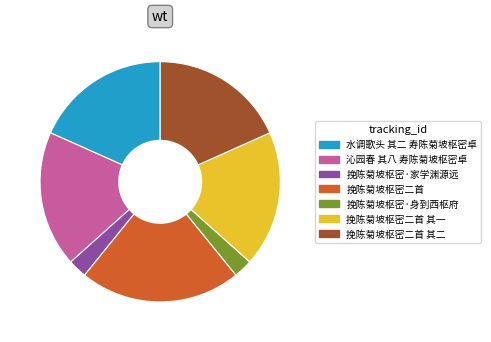

Approximately how many times larger is the value at 挽陈菊坡枢密二首 其二 compared to 挽陈菊坡枢密二首?

0.8